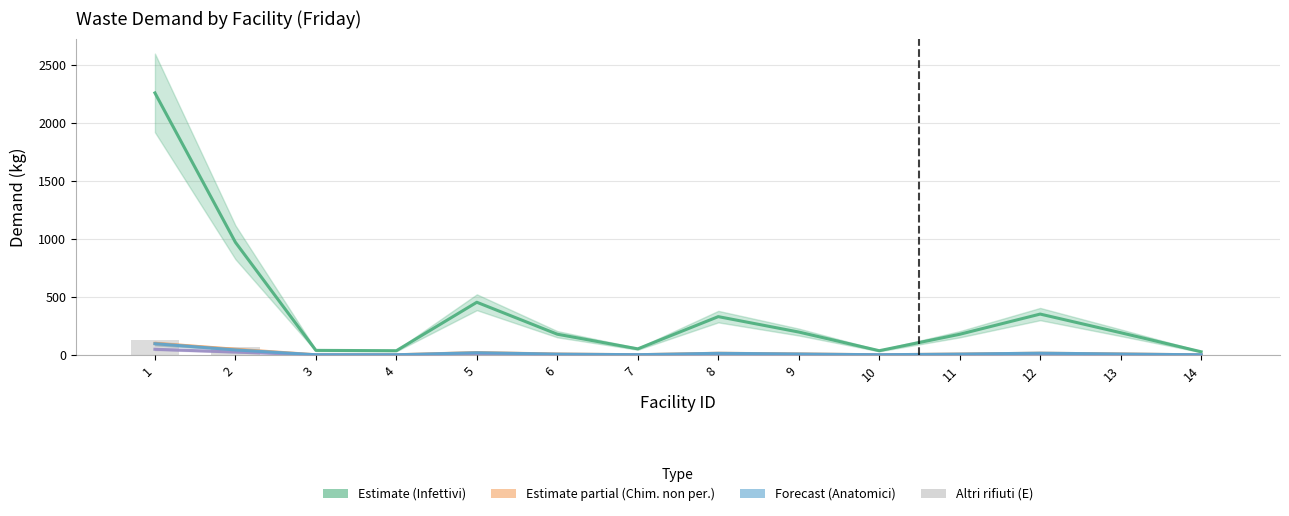

Reading right to left, transcribe all the data shown in this chart.

Rifiuti infettivi (C): 27.7	191.8	352.2	178.2	36.8	197.5	330.2	52.7	178.8	454.0	36.7	39.6	970.6	2256.5
Rifiuti chimici non pericolosi (A): 1.2	8.8	15.3	7.8	1.8	9.0	14.9	2.2	8.1	20.7	1.8	1.8	49.6	100.2
Rifiuti chimici pericolosi (B): 0.6	4.2	7.7	4.0	0.9	4.5	7.2	1.1	4.1	10.4	0.9	0.9	25.1	49.4
Rifiuti anatomici (D): 1.2	8.4	15.6	7.7	1.7	8.4	14.3	2.3	7.3	19.4	1.6	1.7	43.6	97.1
Altri rifiuti (E): 1.3	11.7	20.7	10.1	2.5	11.3	18.7	2.6	9.8	26.5	2.4	2.6	67.9	129.4